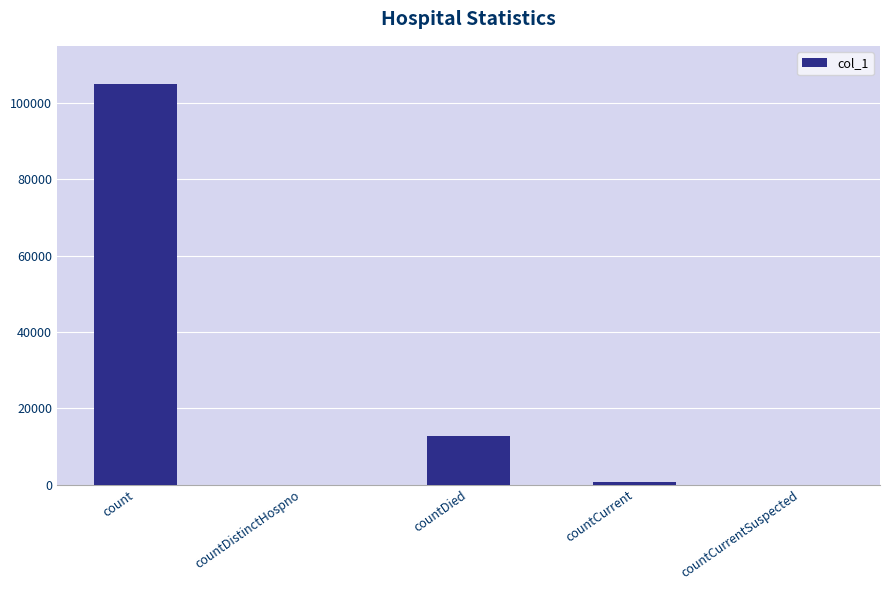

What is the sum of all values?

118415